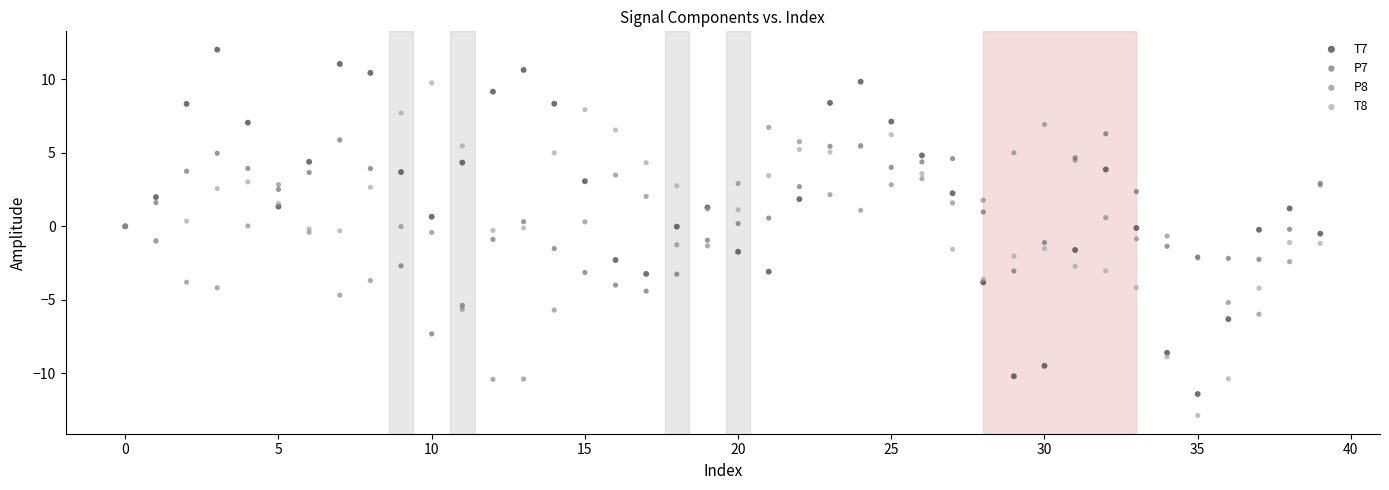

Which series reaches the maximum Y coordinate?

T7